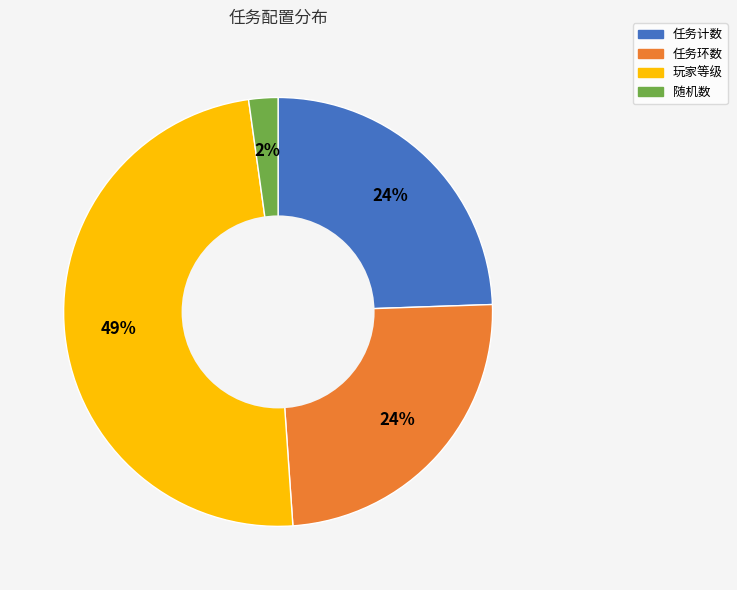

What is the smallest slice in the pie chart?

随机数